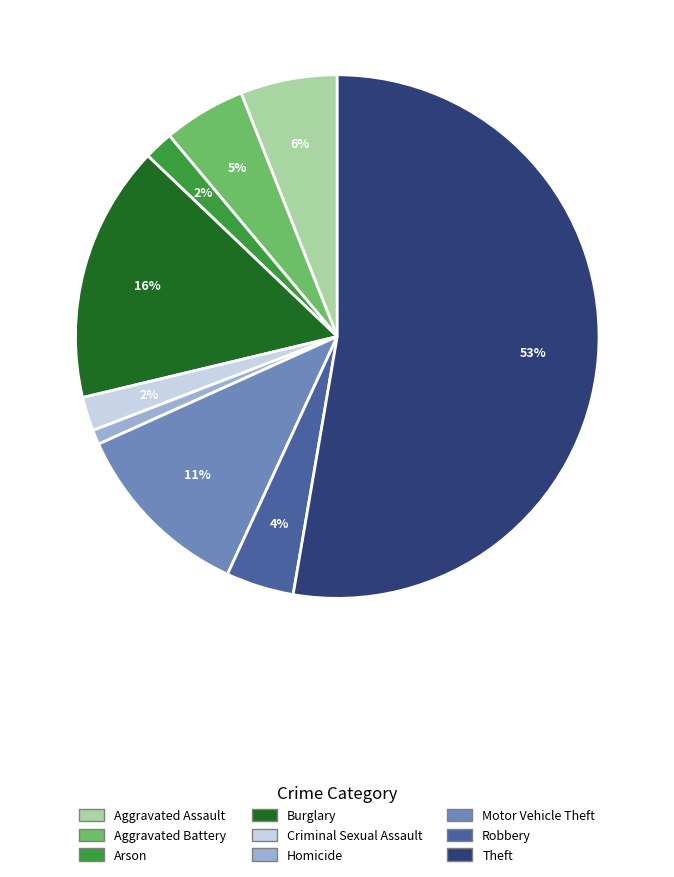

To the nearest percent, what is the combined percentage of Theft and Motor Vehicle Theft?

64%